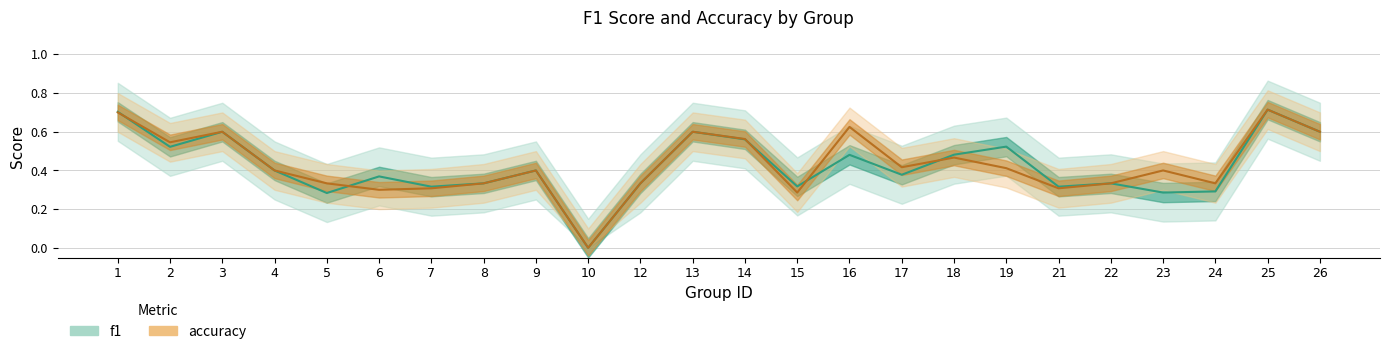

Rank the series at 15 from highest to lowest value.

f1, accuracy